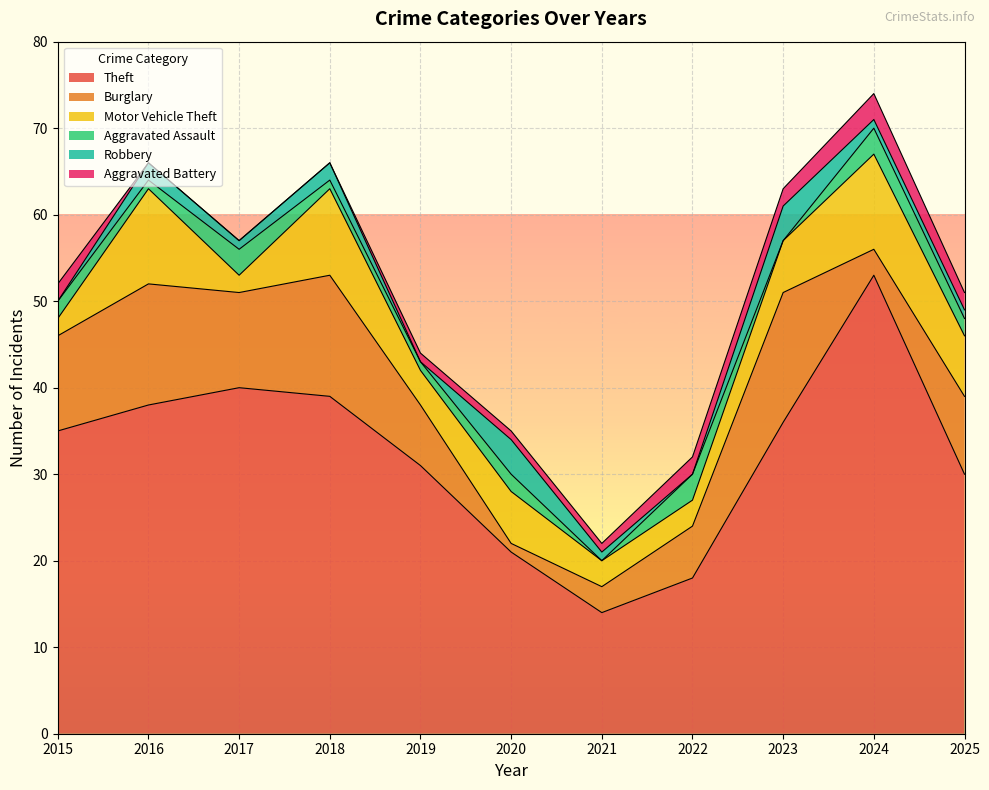

What is the difference between the maximum and minimum values in the Aggravated Battery series?

3